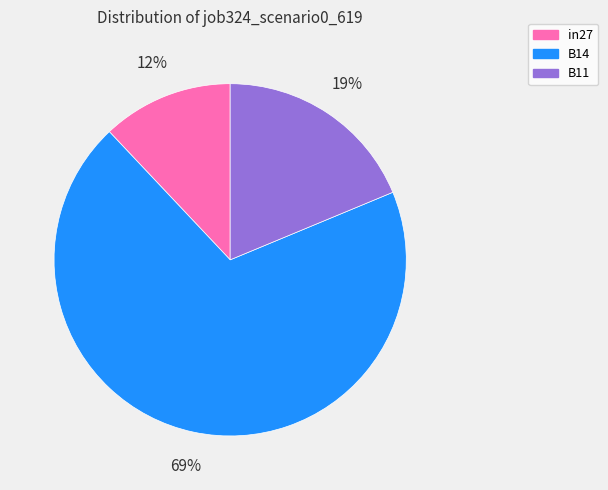

To the nearest percent, what is the difference between the B14 and B11 slice percentages?

50%